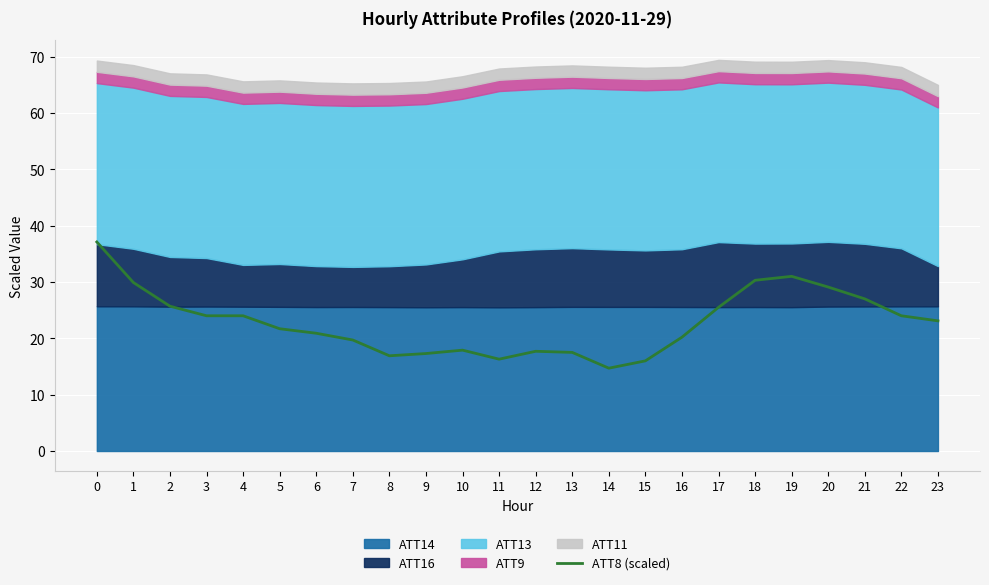

The value at 12 is 11.9. True or false?

False